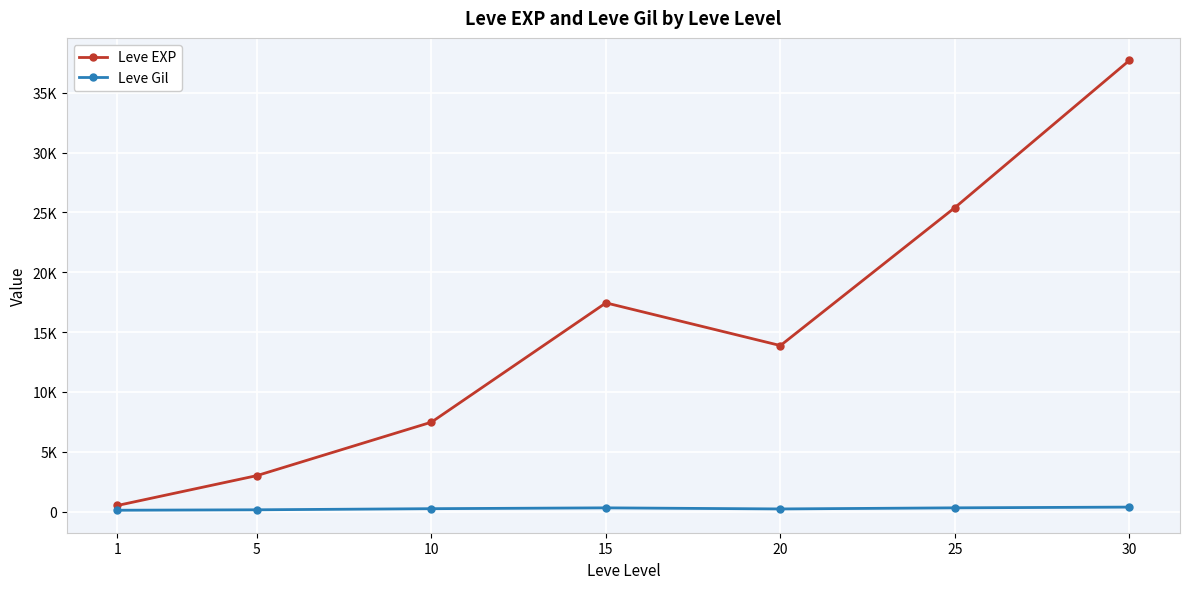

Where is the first local minimum for Leve Gil?

20